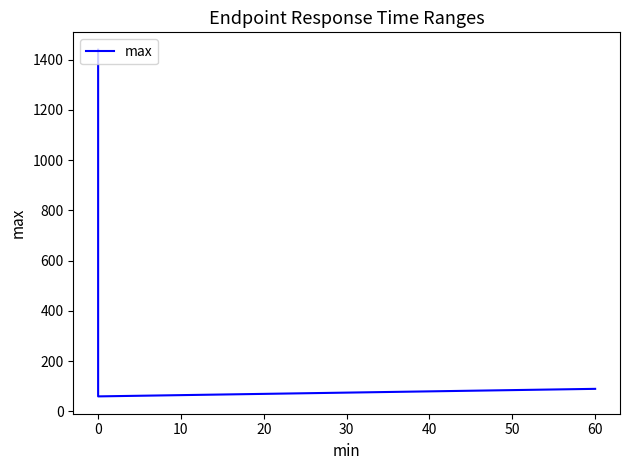

The chart shows a value of 2466 at 0. True or false?

False